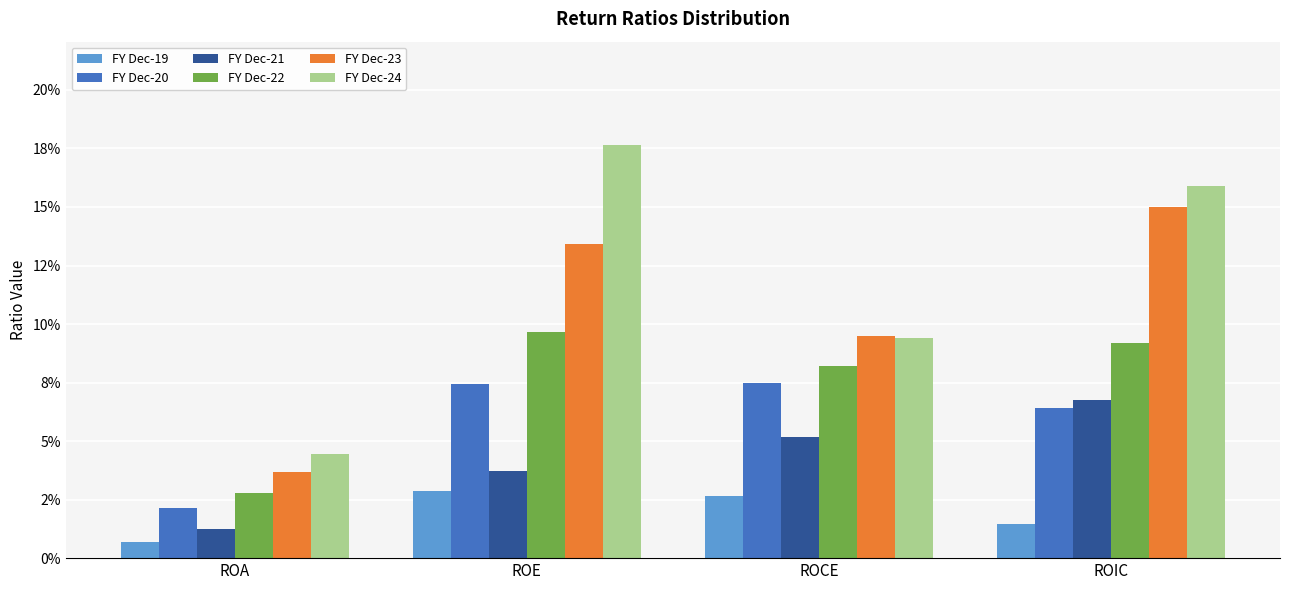

What is the label of the 2nd bar from the left?

ROE